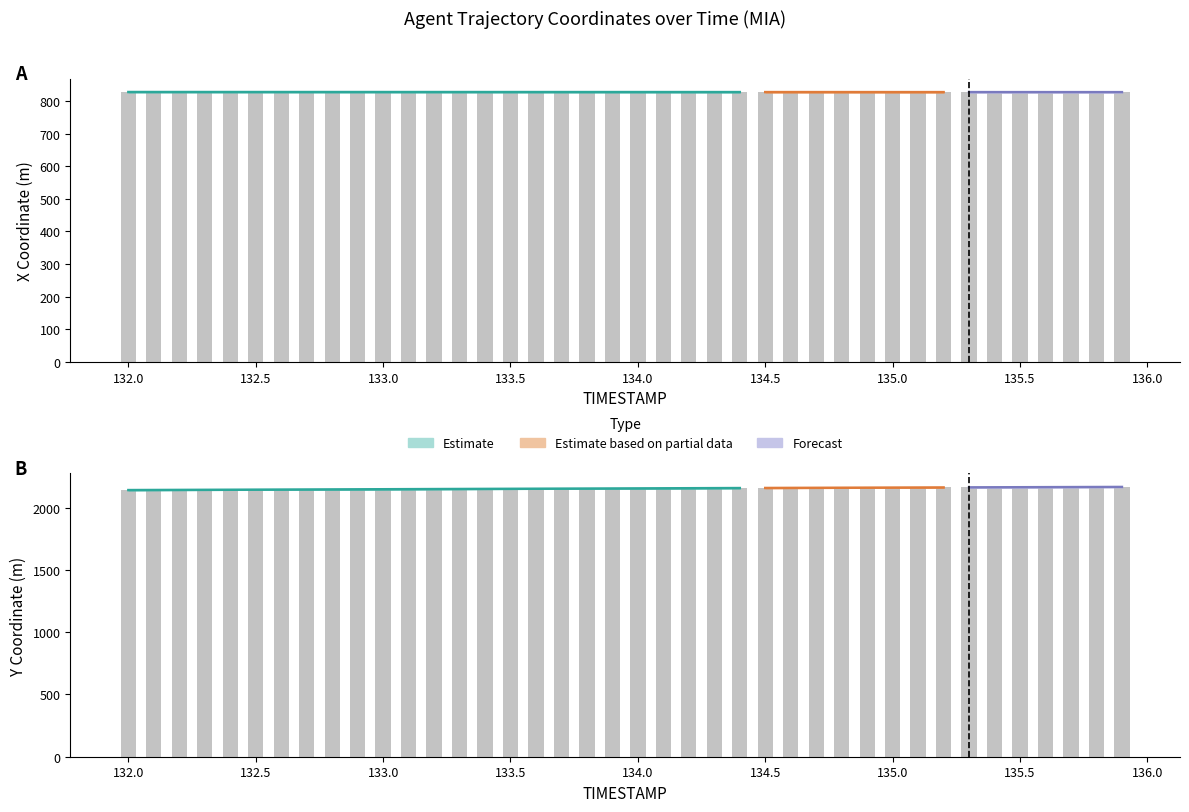

What is the lowest value of the Y series?

2141.2